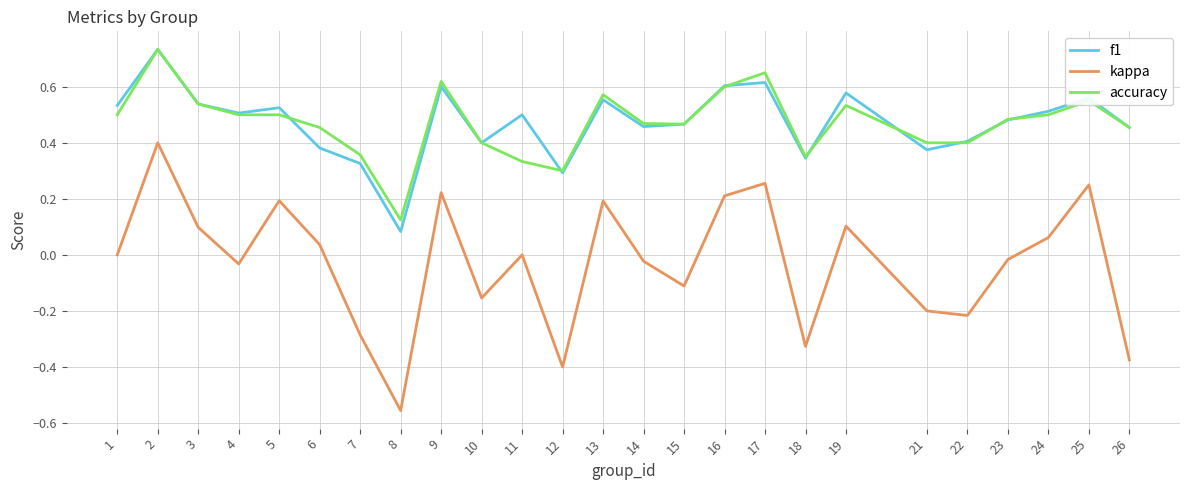

True or false: kappa and accuracy intersect in this chart.

False